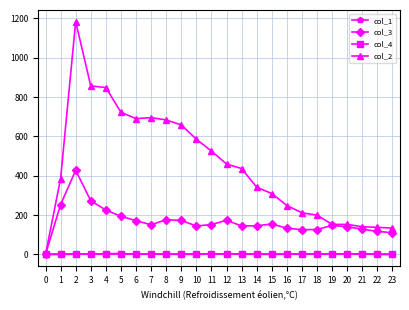

Which series has the widest spread of values?

col_2